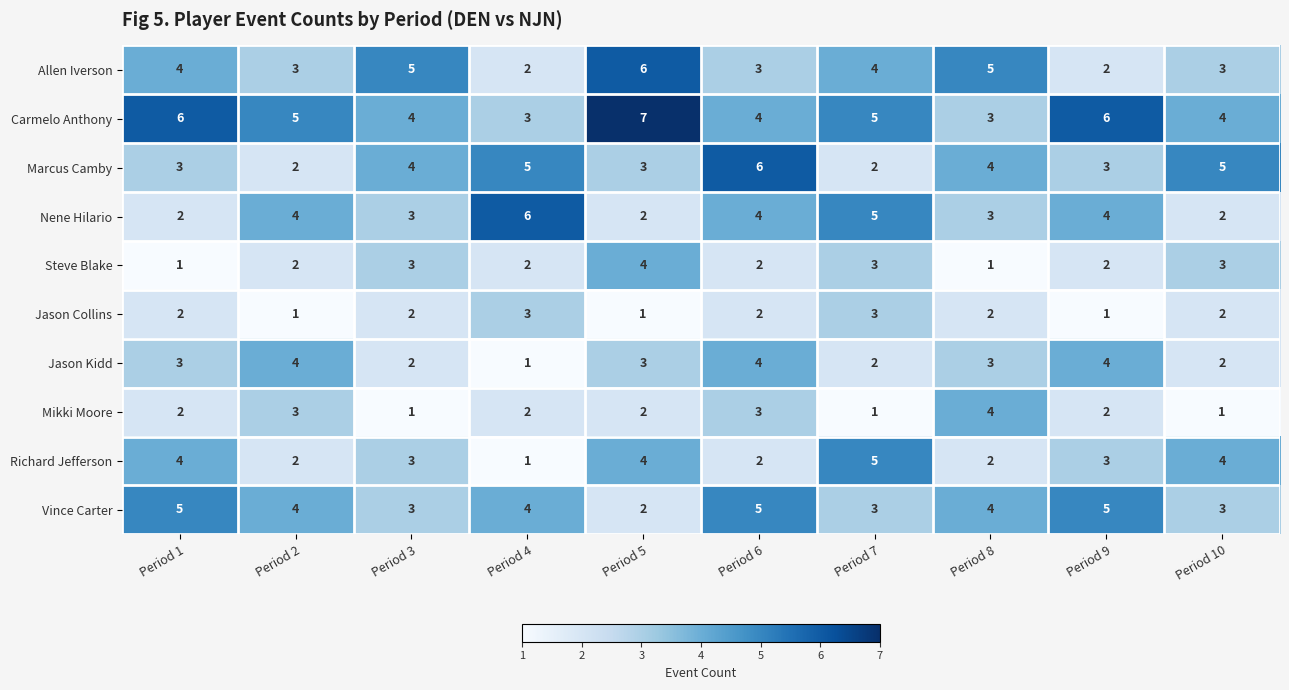

The Allen Iverson series shows 1 at Period 4. True or false?

False